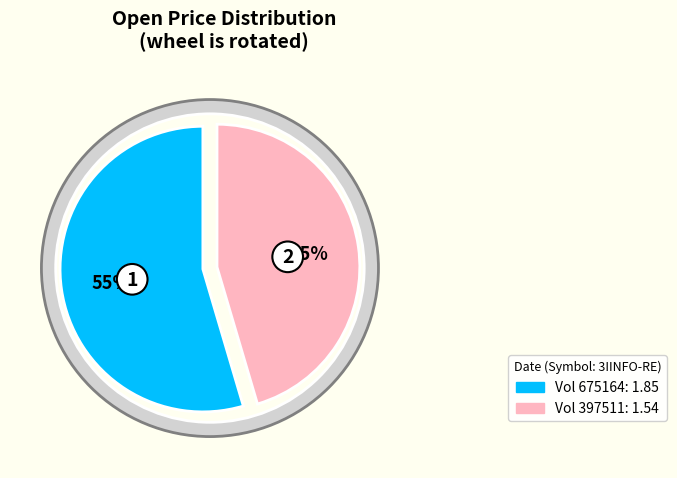

To the nearest percent, what is the average slice percentage?

50%